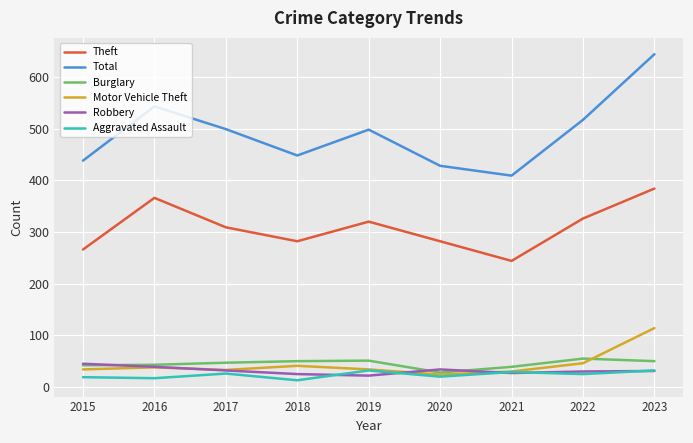

Does the chart have visible grid lines?

Yes